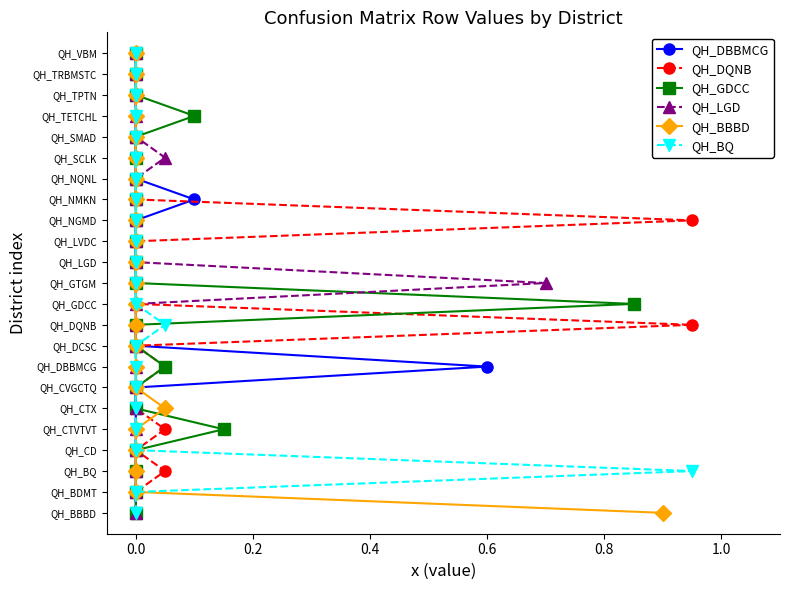

Is this an area chart (filled region under the line)?

No